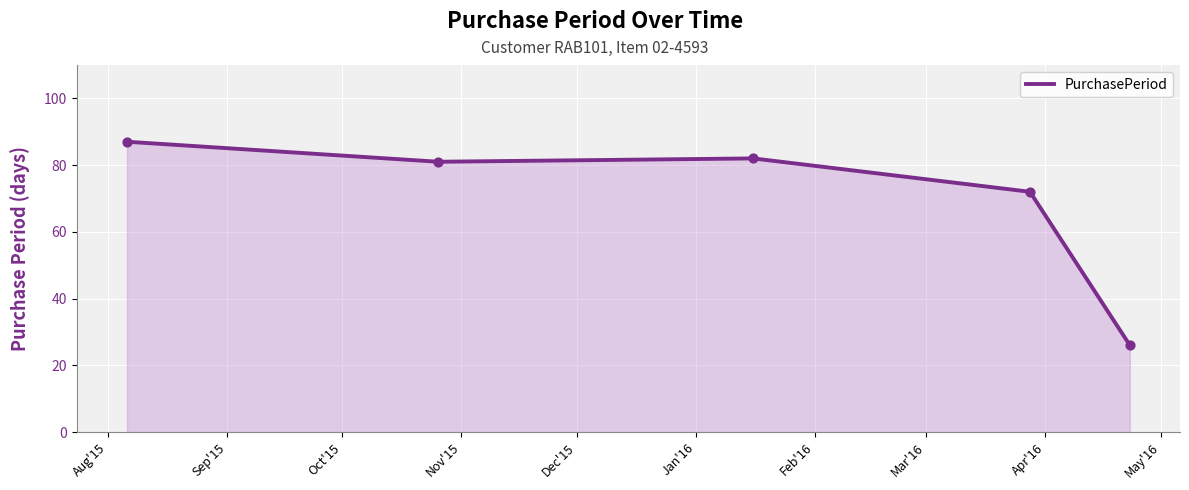

True or false: there are more than 1 points higher than both neighbors.

False